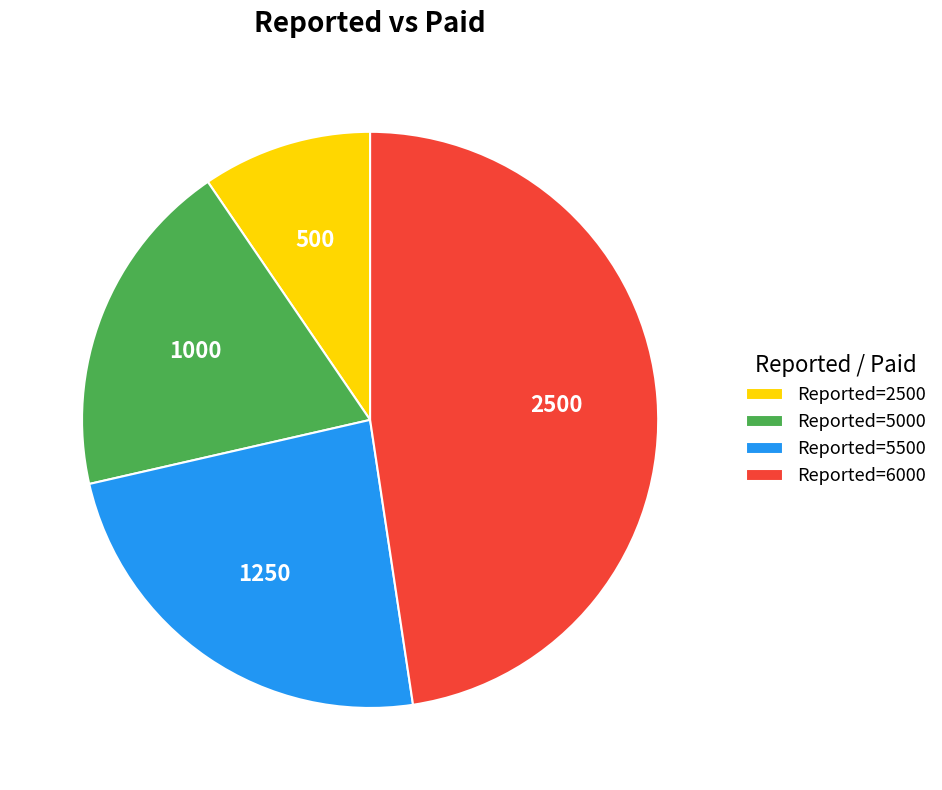

Combined, do Reported=5500 and Reported=6000 account for over 50%?

Yes